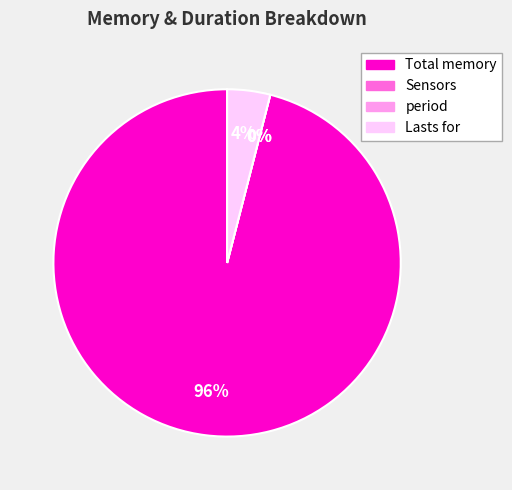

True or false: Sensors accounts for 1% of the total.

False